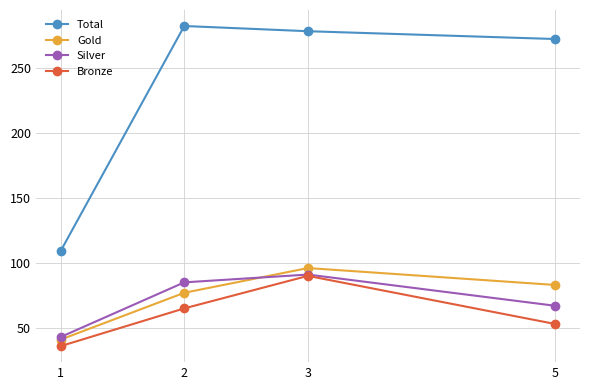

True or false: Total and Gold cross at least once.

False